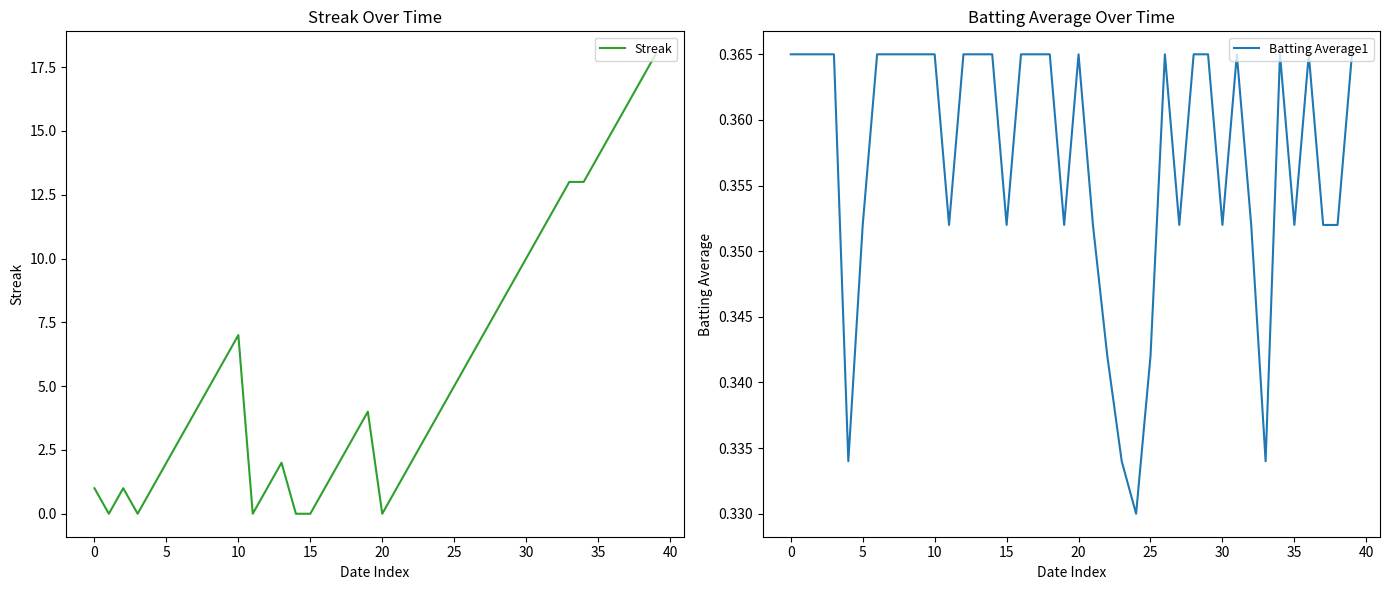

What is the average value of the Streak series?

5.7